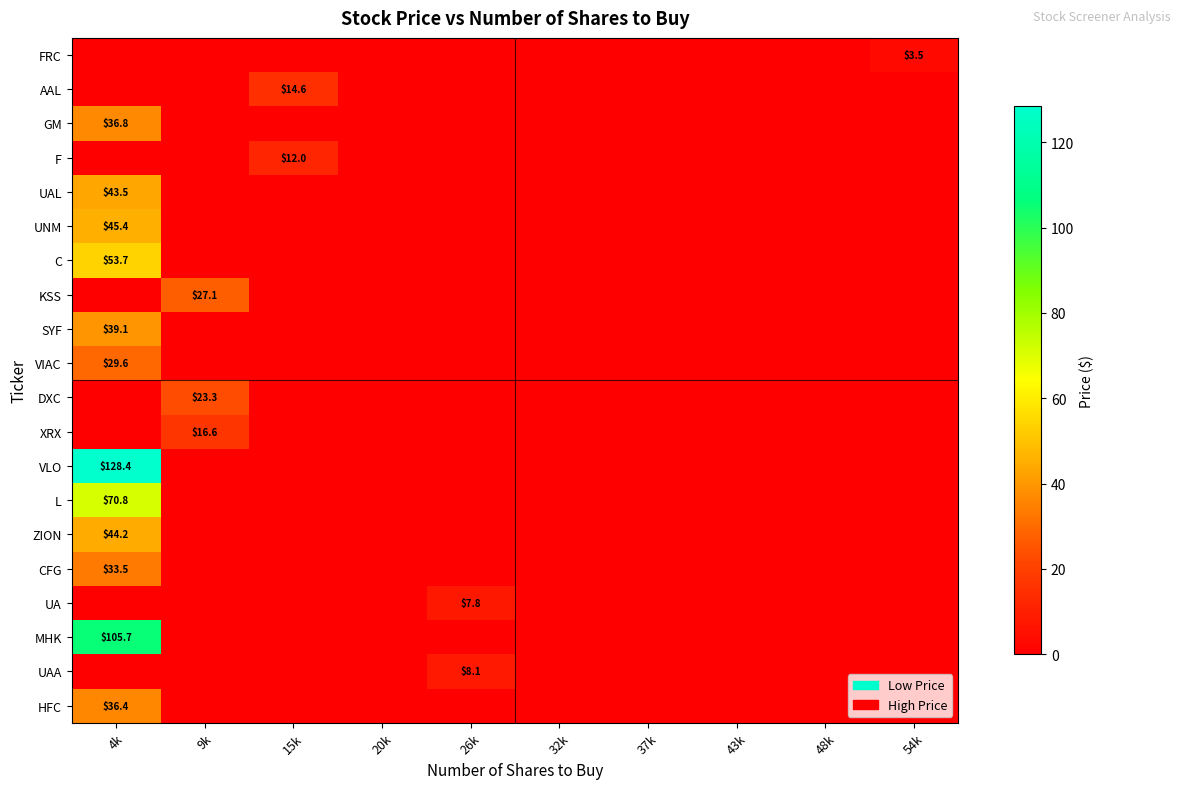

The value of AAL at 26k is 0.0. True or false?

True